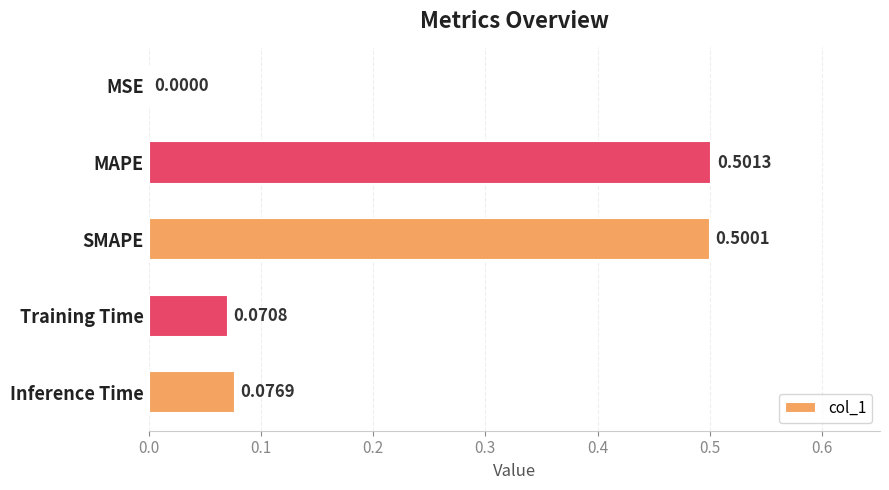

What is the sum of all values?

1.1